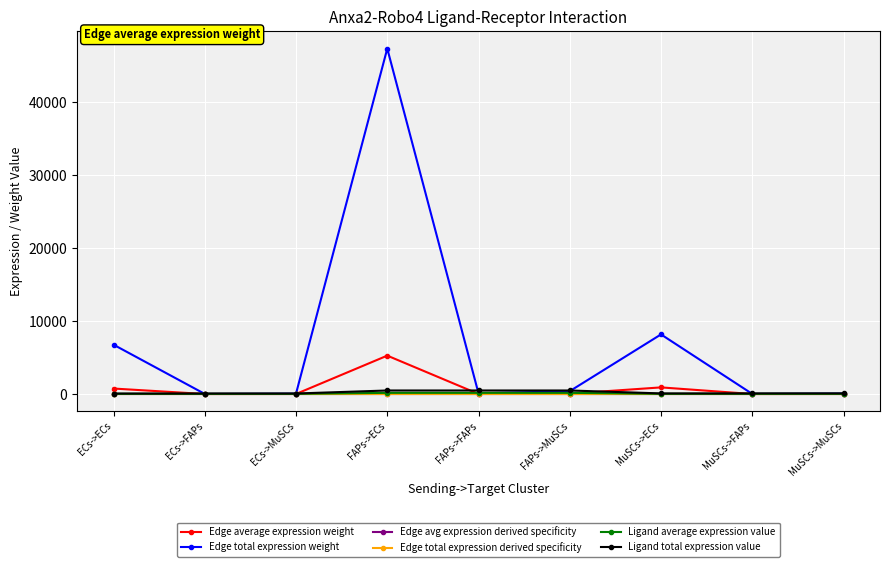

Reading left to right, extract all data points from this chart.

Edge average expression weight: ECs->ECs=750.6	ECs->FAPs=1.4	ECs->MuSCs=6.2	FAPs->ECs=5257.5	FAPs->FAPs=9.5	FAPs->MuSCs=43.5	MuSCs->ECs=907.1	MuSCs->FAPs=1.6	MuSCs->MuSCs=7.5
Edge total expression weight: ECs->ECs=6755.8	ECs->FAPs=12.3	ECs->MuSCs=55.9	FAPs->ECs=47317.1	FAPs->FAPs=85.8	FAPs->MuSCs=391.6	MuSCs->ECs=8163.7	MuSCs->FAPs=14.8	MuSCs->MuSCs=67.6
Edge avg expression derived specificity: ECs->ECs=0.1	ECs->FAPs=0.0	ECs->MuSCs=0.0	FAPs->ECs=0.8	FAPs->FAPs=0.0	FAPs->MuSCs=0.0	MuSCs->ECs=0.1	MuSCs->FAPs=0.0	MuSCs->MuSCs=0.0
Edge total expression derived specificity: ECs->ECs=0.1	ECs->FAPs=0.0	ECs->MuSCs=0.0	FAPs->ECs=0.8	FAPs->FAPs=0.0	FAPs->MuSCs=0.0	MuSCs->ECs=0.1	MuSCs->FAPs=0.0	MuSCs->MuSCs=0.0
Ligand average expression value: ECs->ECs=23.0	ECs->FAPs=23.0	ECs->MuSCs=23.0	FAPs->ECs=161.1	FAPs->FAPs=161.1	FAPs->MuSCs=161.1	MuSCs->ECs=27.8	MuSCs->FAPs=27.8	MuSCs->MuSCs=27.8
Ligand total expression value: ECs->ECs=69.0	ECs->FAPs=69.0	ECs->MuSCs=69.0	FAPs->ECs=483.3	FAPs->FAPs=483.3	FAPs->MuSCs=483.3	MuSCs->ECs=83.4	MuSCs->FAPs=83.4	MuSCs->MuSCs=83.4